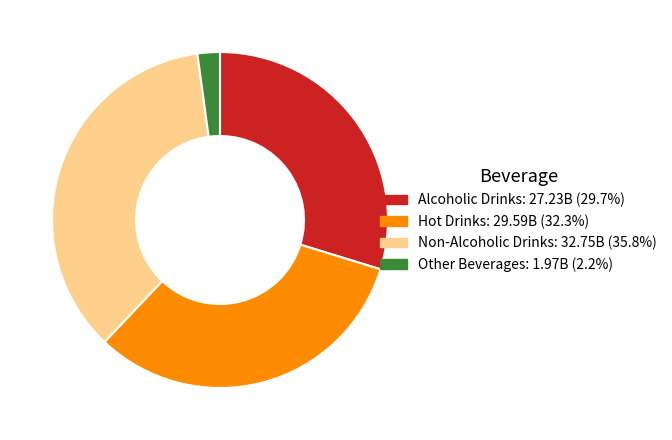

Rank the categories by value from highest to lowest.

Non-Alcoholic Drinks, Hot Drinks, Alcoholic Drinks, Other Beverages